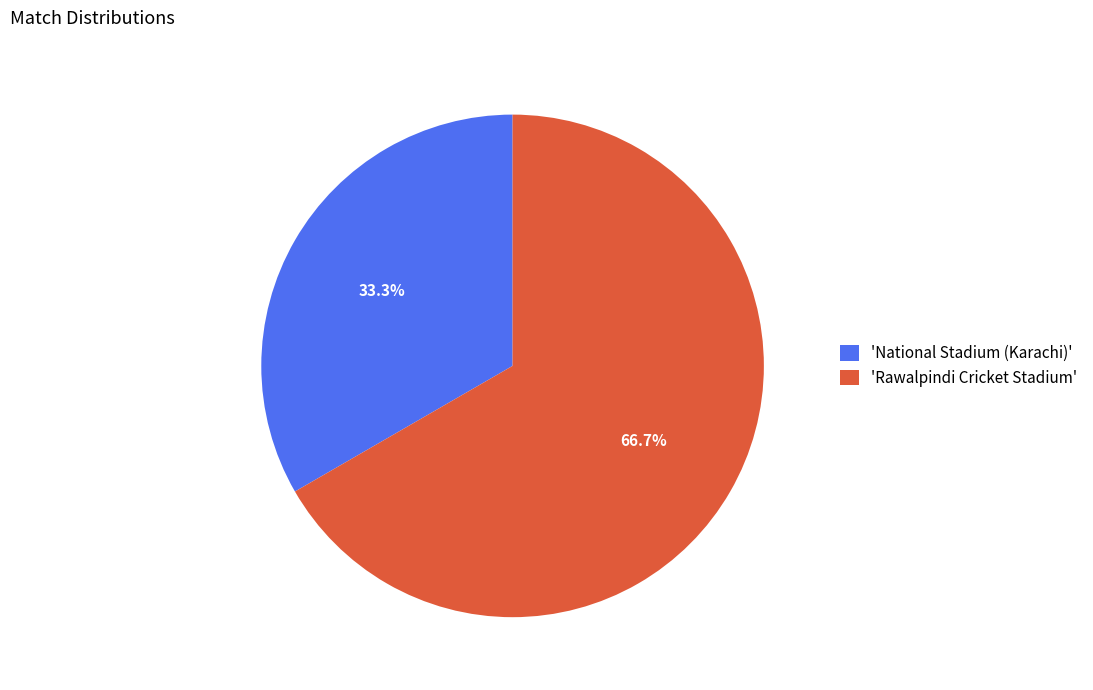

Do 'Rawalpindi Cricket Stadium' and 'National Stadium (Karachi)' together represent more than half of the pie?

Yes